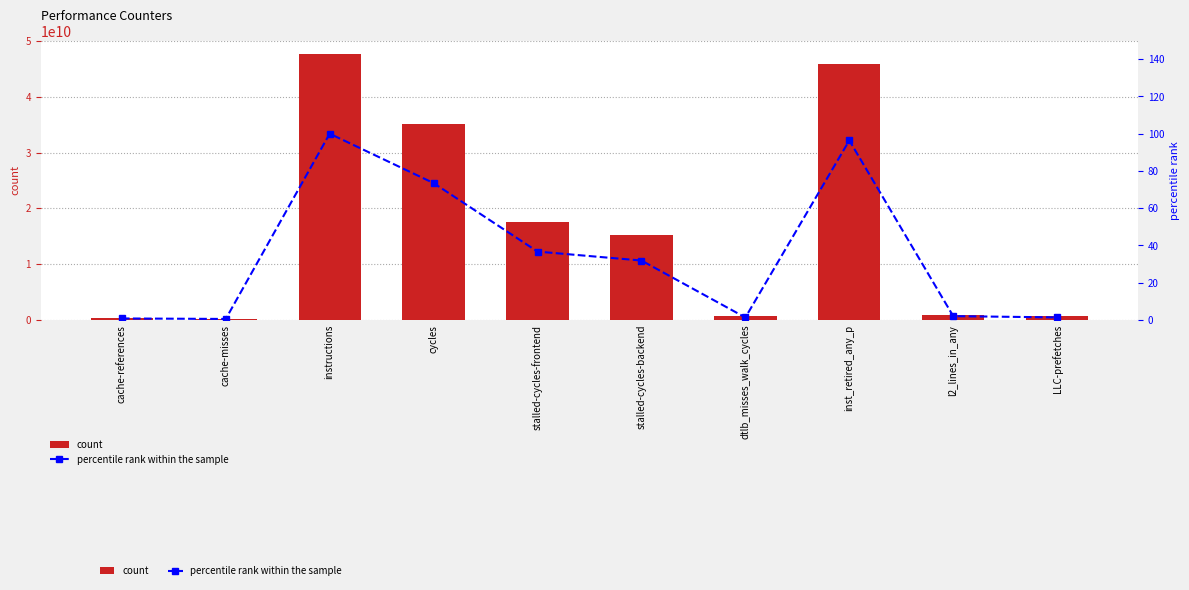

What are all the series names shown in the legend?

count, percentile rank within the sample